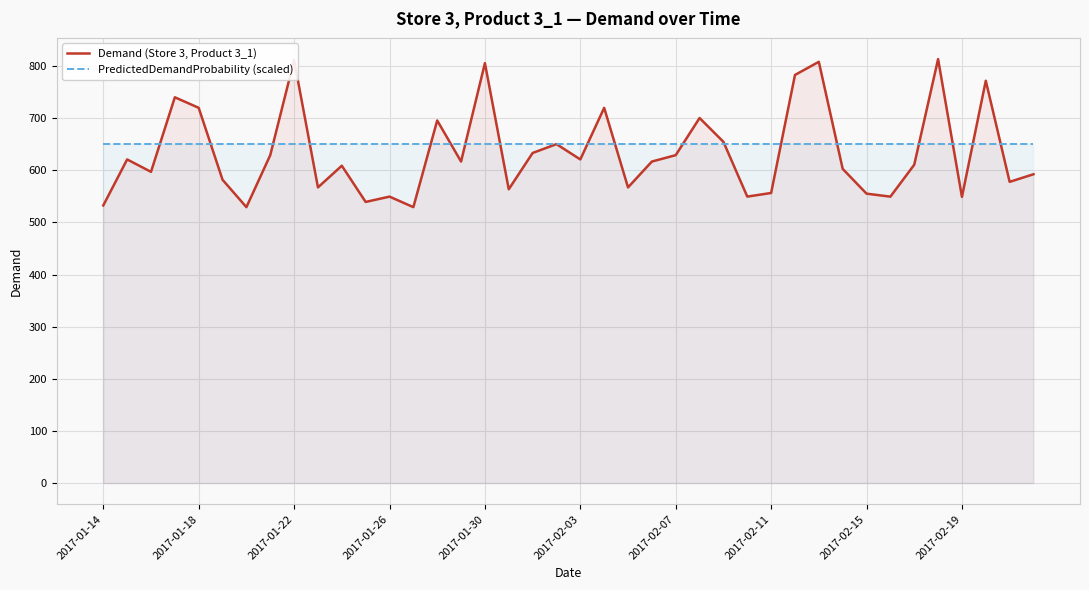

Reading left to right, extract all data points from this chart.

Demand (Store 3, Product 3_1): 532.6	620.8	597.0	740.0	719.8	581.8	529.3	629.0	811.3	567.1	608.7	539.3	549.5	529.3	695.5	616.7	805.5	563.5	633.2	650.2	620.8	719.8	567.1	616.7	629.0	700.3	654.5	549.5	556.5	782.8	808.0	602.7	555.2	549.4	610.6	813.3	548.9	771.7	577.8	592.4
PredictedDemandProbability (scaled): 650.0	650.0	650.0	650.0	650.0	650.0	650.0	650.0	650.0	650.0	650.0	650.0	650.0	650.0	650.0	650.0	650.0	650.0	650.0	650.0	650.0	650.0	650.0	650.0	650.0	650.0	650.0	650.0	650.0	650.0	650.0	650.0	650.0	650.0	650.0	650.0	650.0	650.0	650.0	650.0